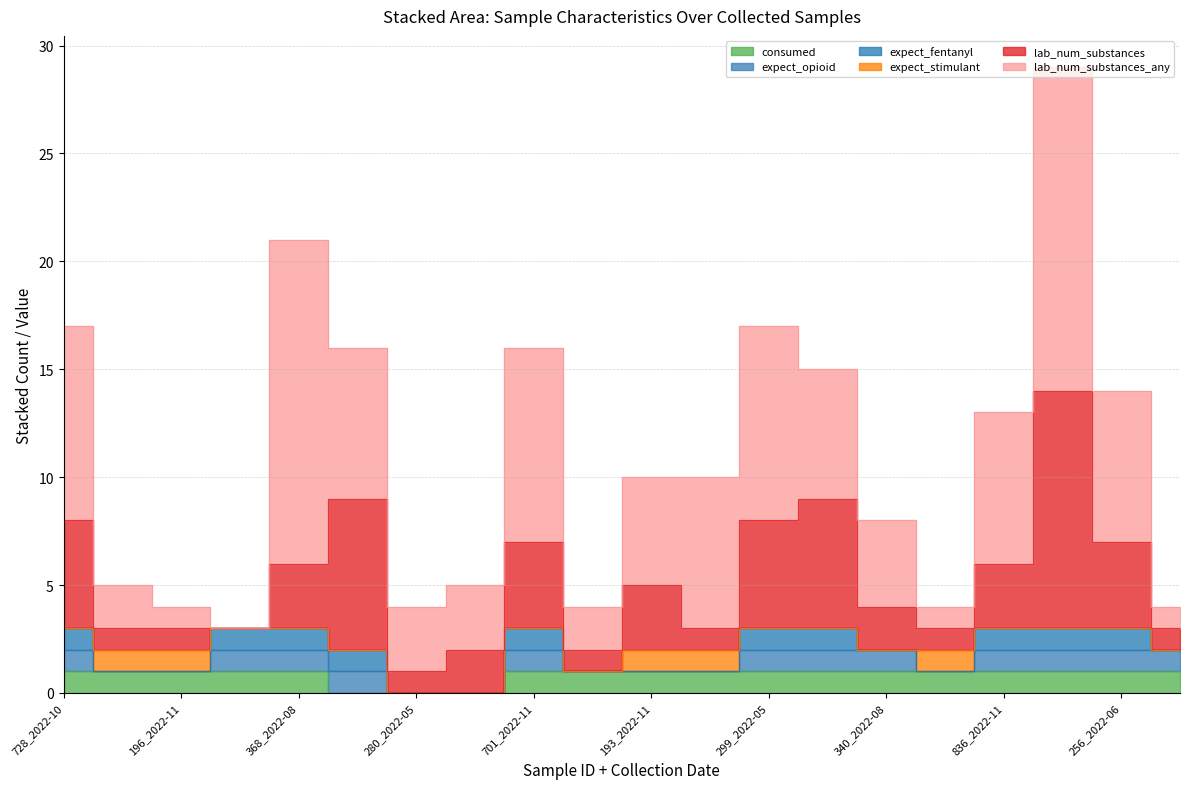

How many data points in lab_num_substances are above 3?

7